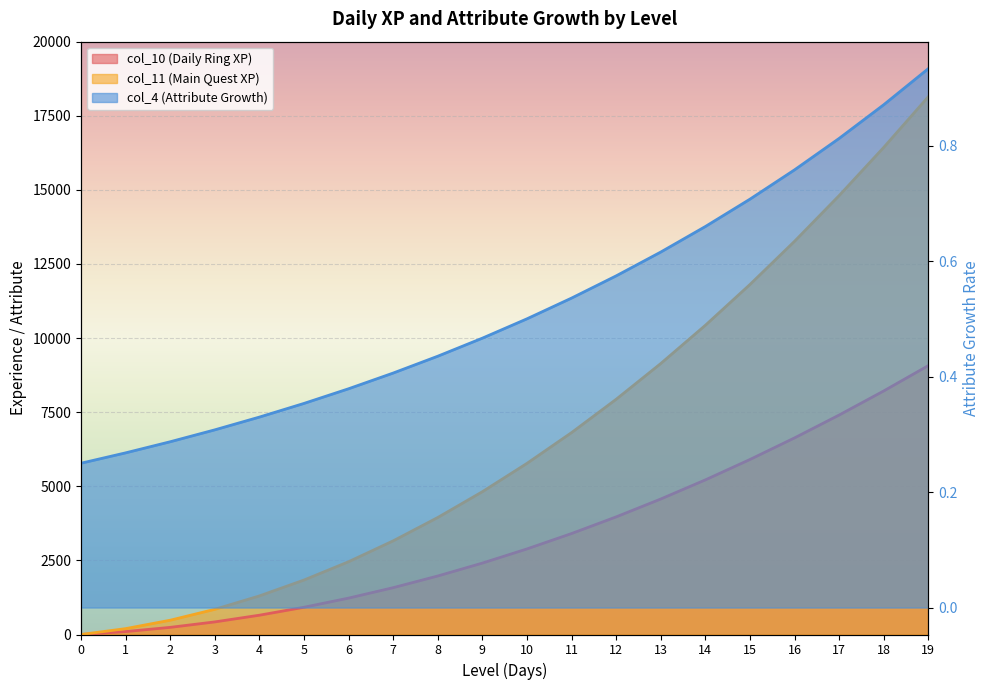

Which series has the largest range (max minus min)?

col_11 (Main Quest XP)